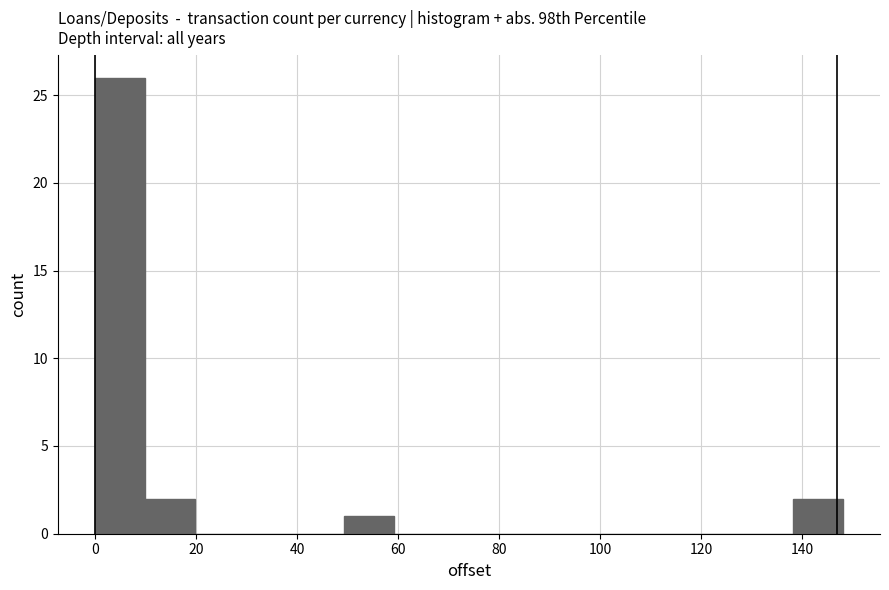

Which range on the x-axis has the tallest bar?

0 to 10